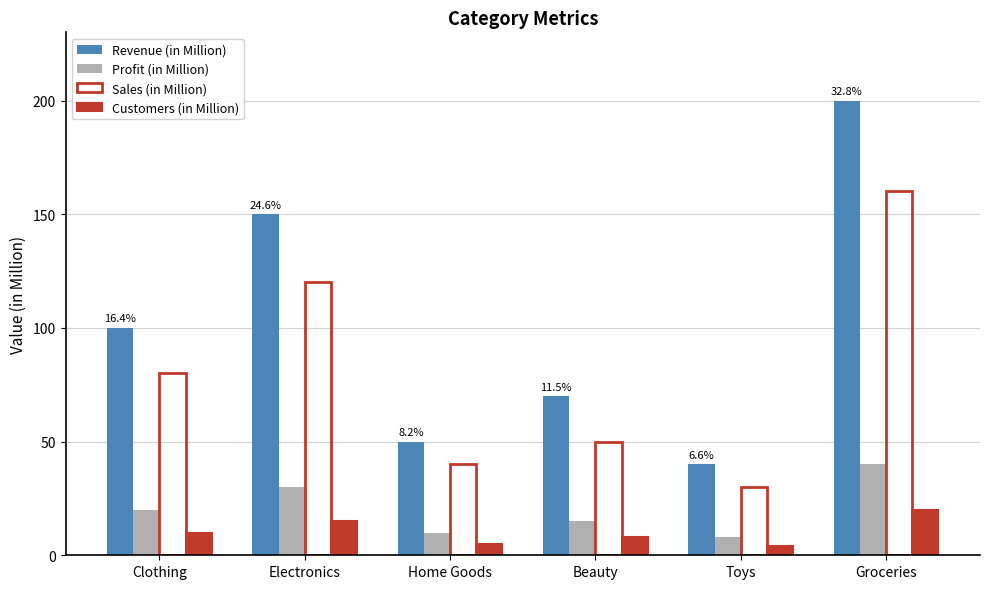

Which series has the largest total across all categories?

Revenue (in Million)